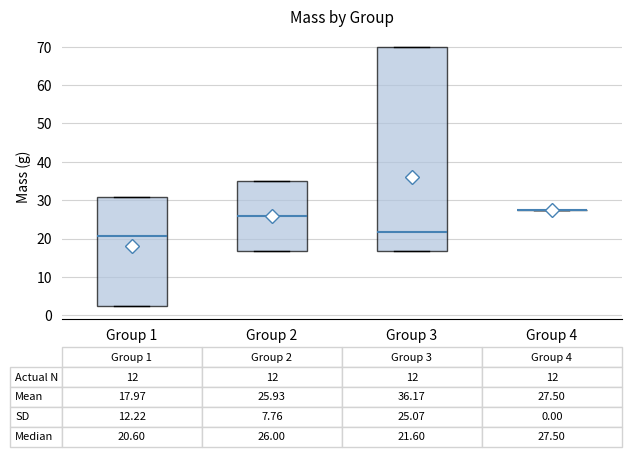

Comparing the boxes themselves (not the whiskers), which one is the tallest?

Group 3